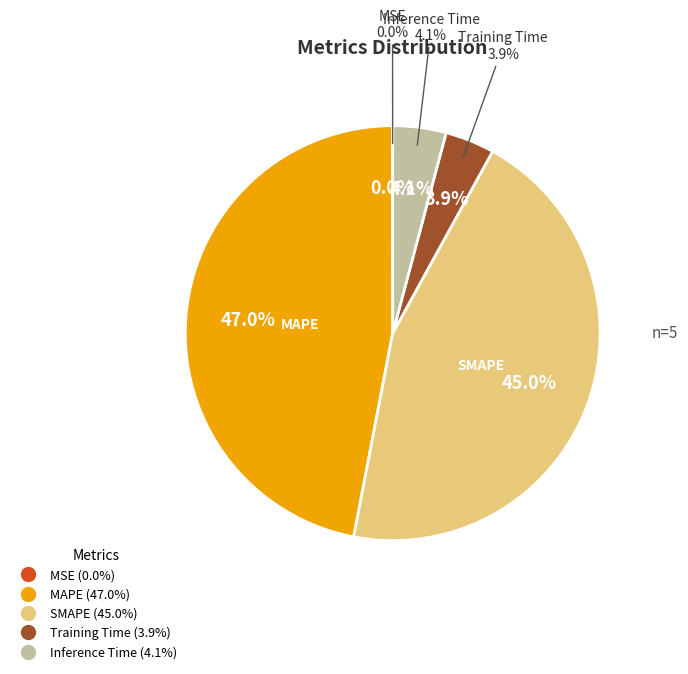

Between SMAPE and Training Time, which is larger?

SMAPE